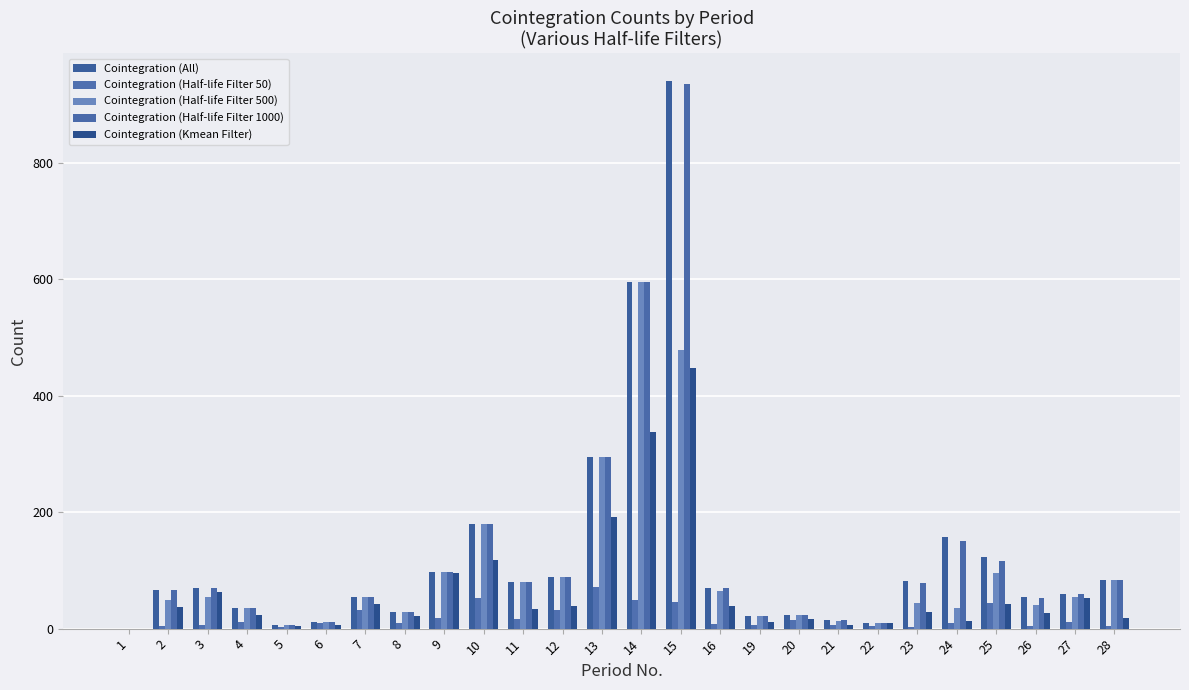

What are all the series names shown in the legend?

Cointegration (All), Cointegration (Half-life Filter 50), Cointegration (Half-life Filter 500), Cointegration (Half-life Filter 1000), Cointegration (Kmean Filter)